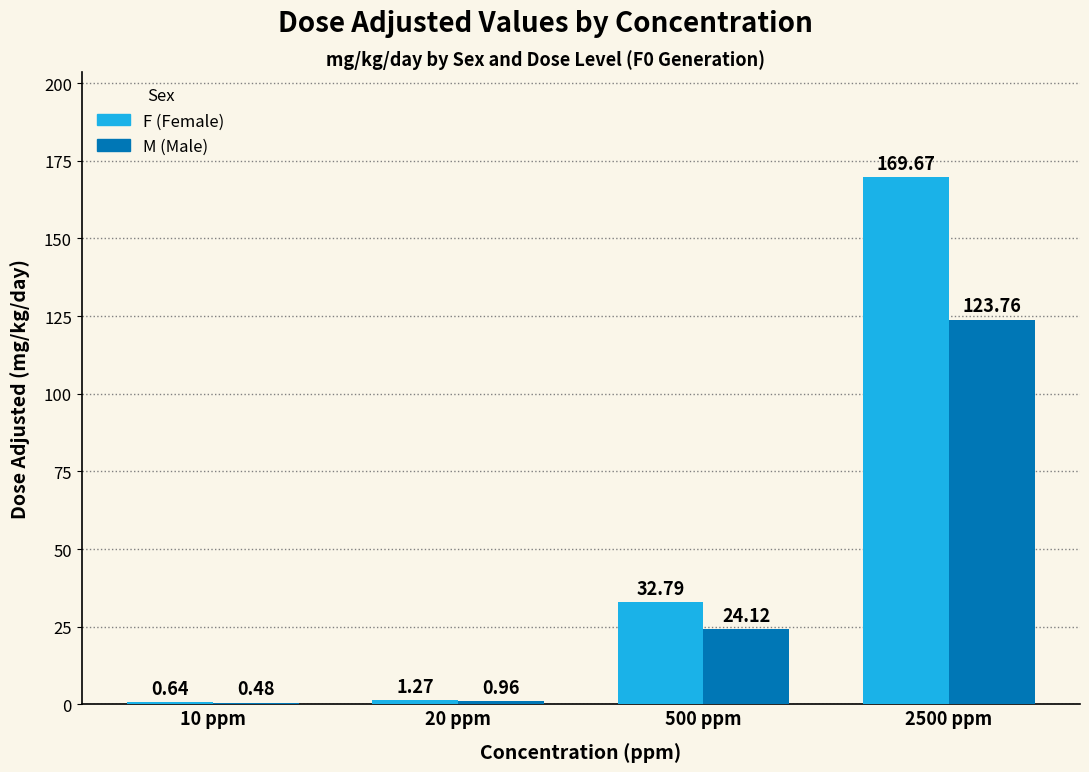

At which category is the sum across all series the highest?

2500 ppm